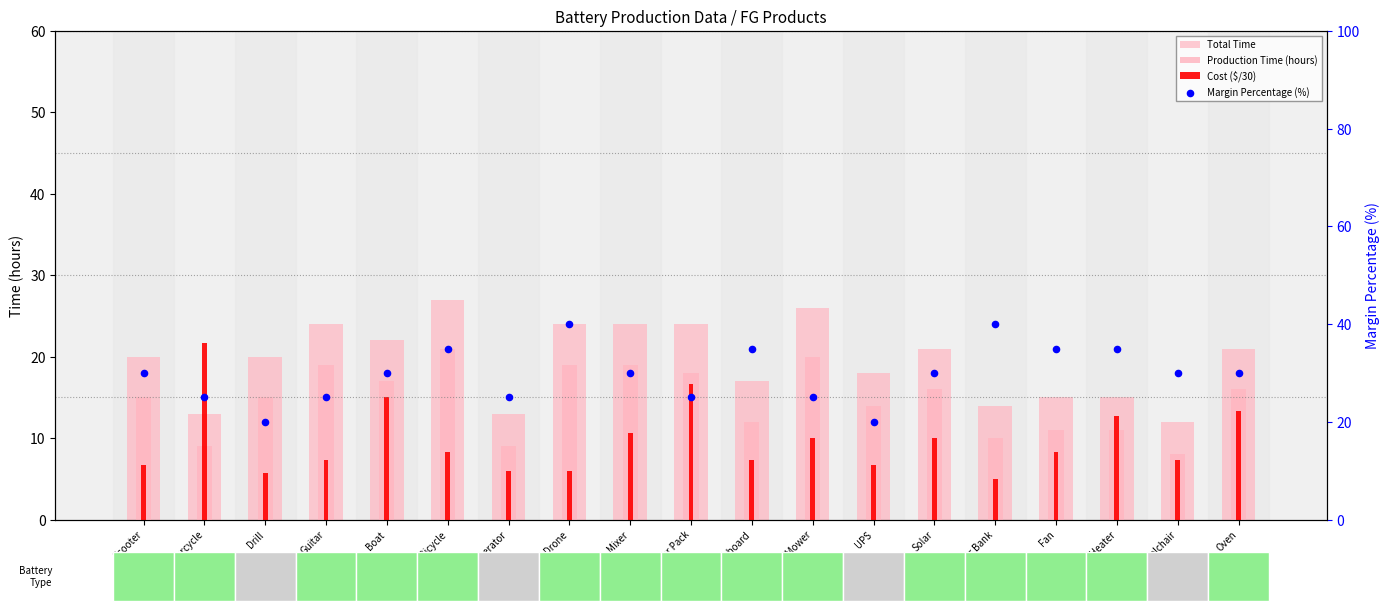

What are all the series names shown in the legend?

Total Time, Production Time (hours), Cost ($/30), Margin Percentage (%)